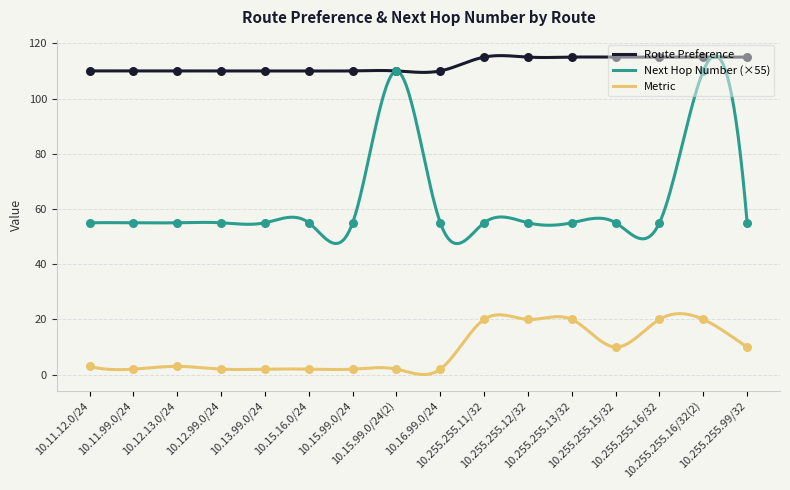

What is the total value across all series at 10.255.255.11/32?

170